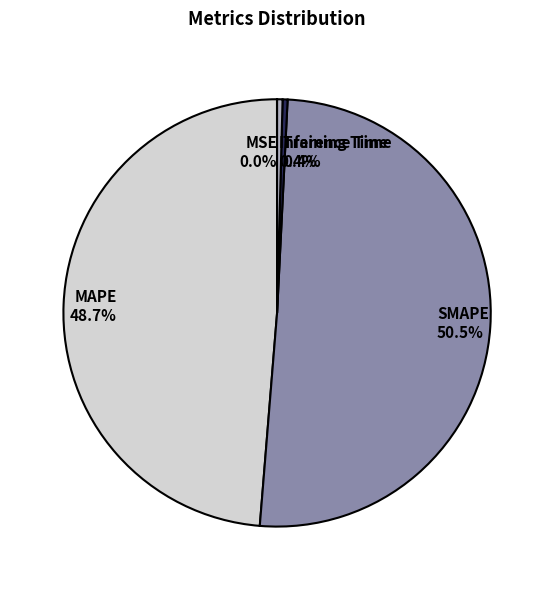

To the nearest percent, what is the difference between the MAPE and Training Time slice percentages?

48%